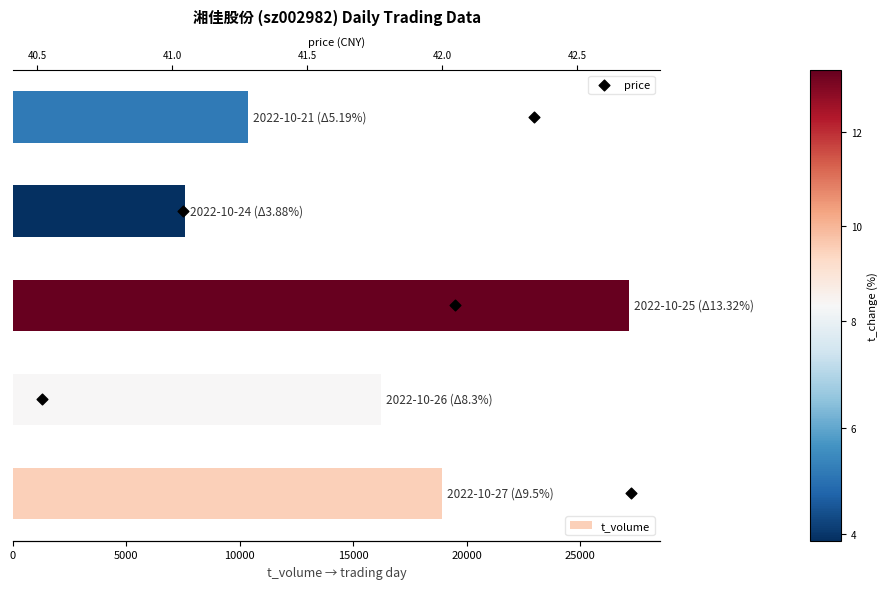

Which series reaches the maximum Y coordinate?

t_volume